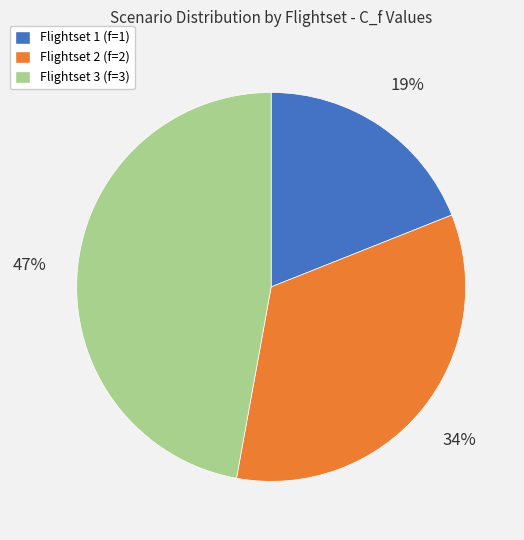

Between Flightset 1 (f=1) and Flightset 2 (f=2), which is larger?

Flightset 2 (f=2)